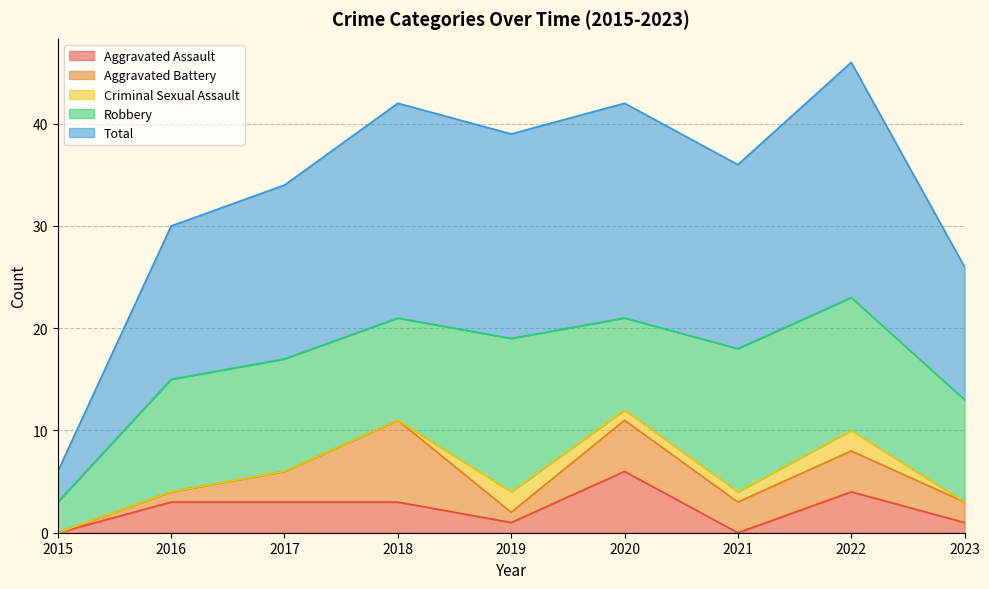

How many data points in Robbery are less than 11?

4